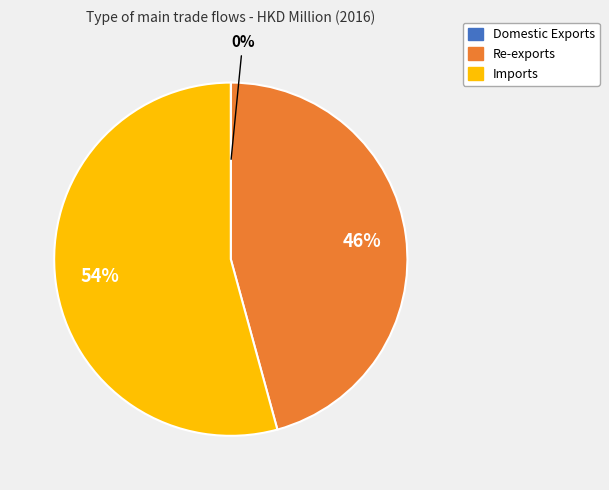

What is the largest slice in the pie chart?

Imports